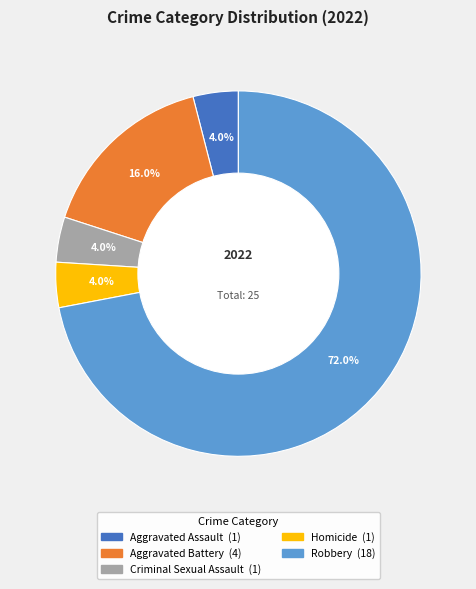

What is the largest slice in the pie chart?

Robbery